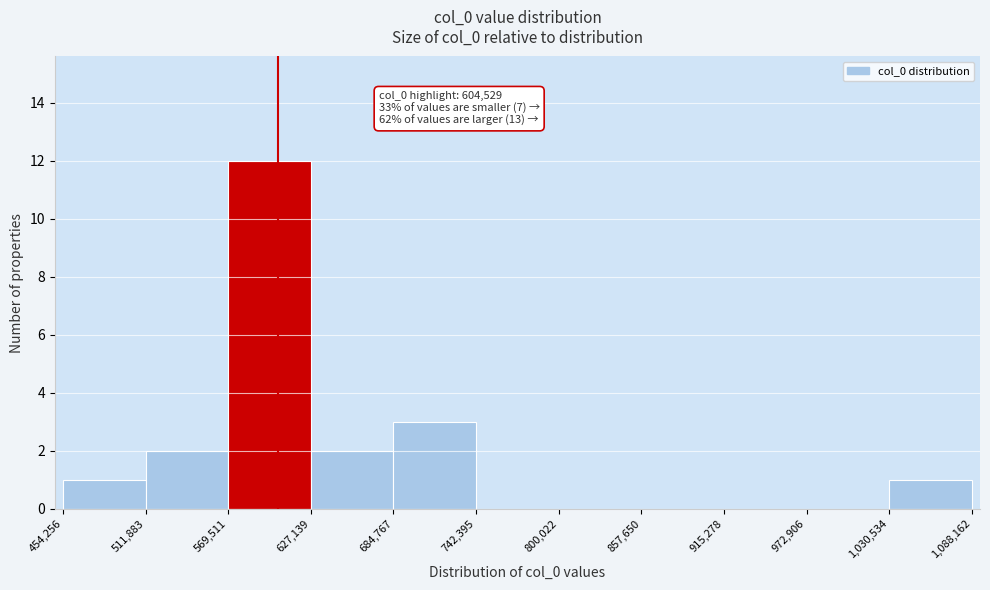

Over which range of the x-axis is the bar tallest?

569,511 to 627,139